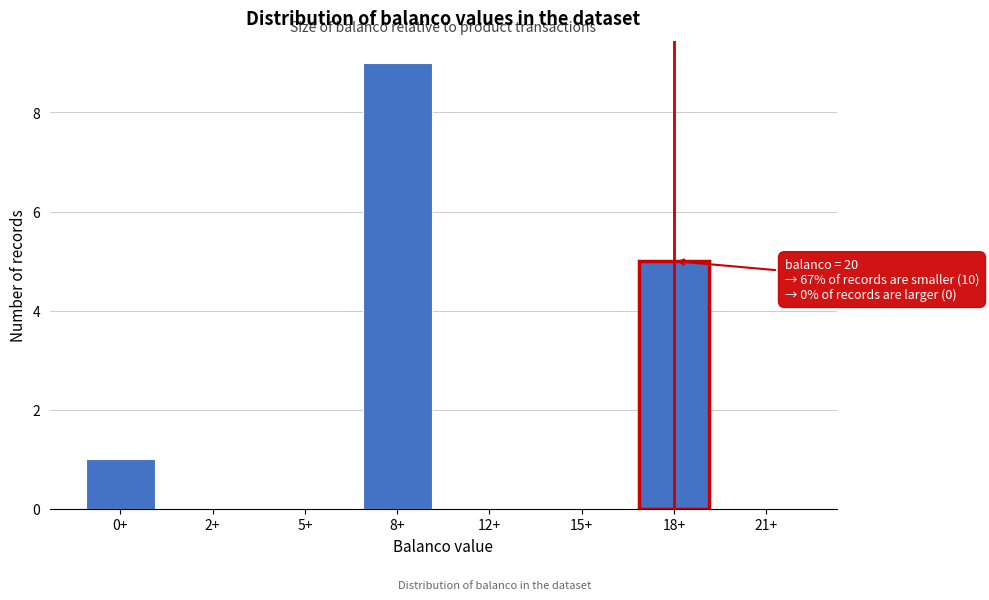

Reading left to right, transcribe all the data shown in this chart.

0+=1	2+=0	5+=0	8+=9	12+=0	15+=0	18+=5	21+=0